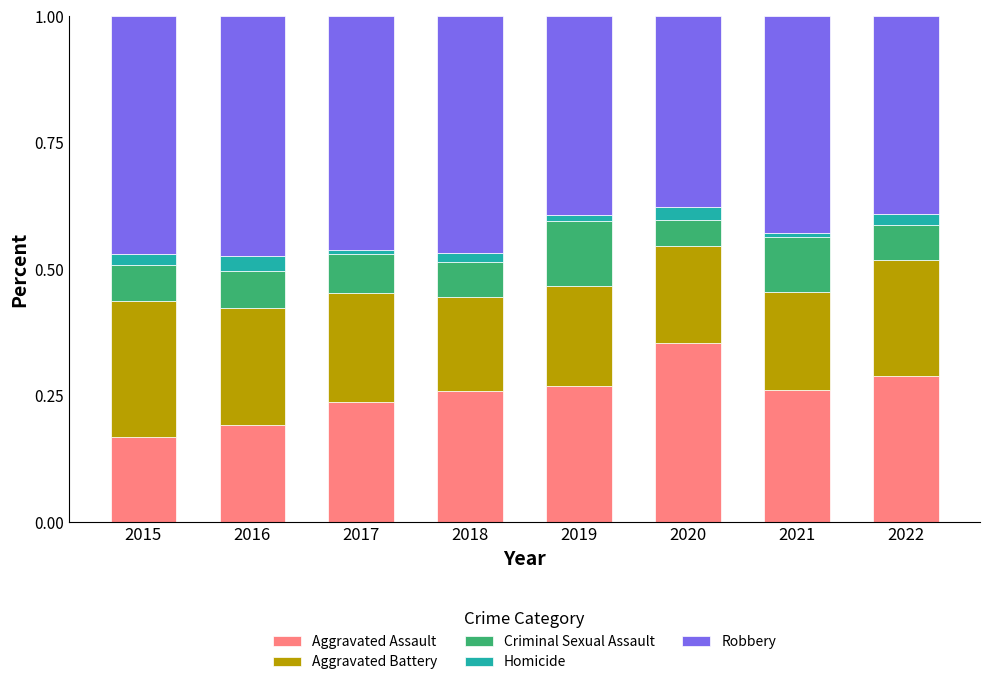

What is the total value across all series at 2016?

1.0